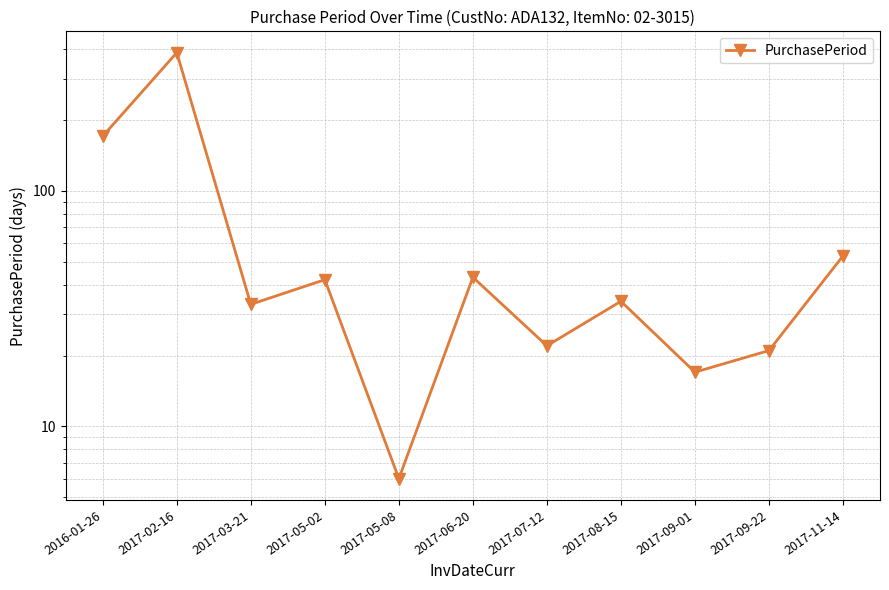

What is the greatest value displayed?

387